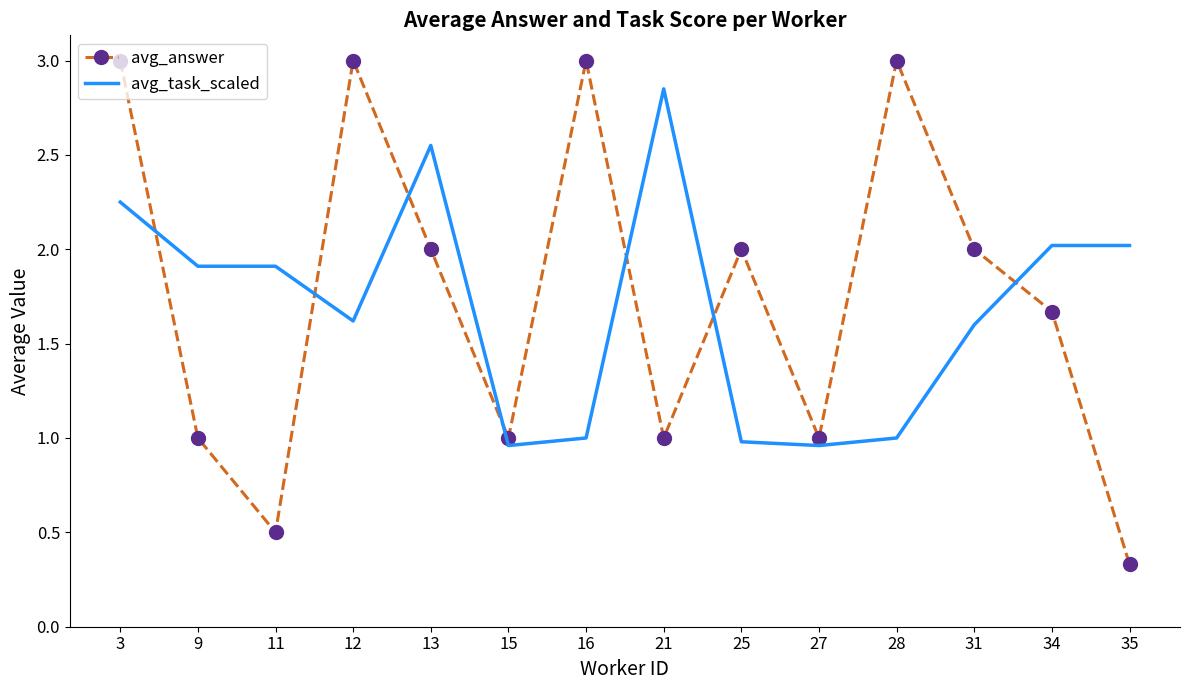

True or false: avg_answer and avg_task_scaled cross at least once.

True